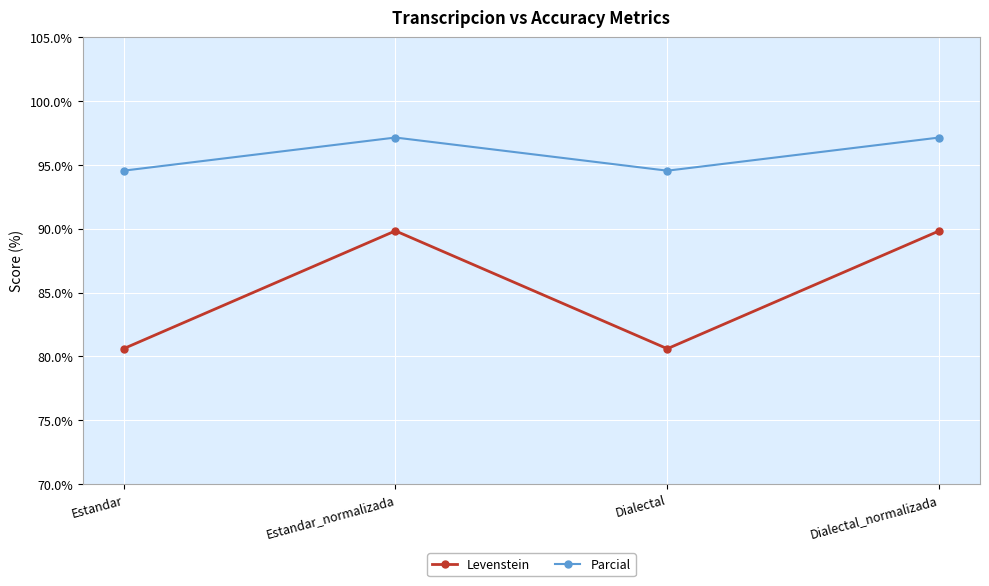

At how many categories does at least one series exceed 88?

4